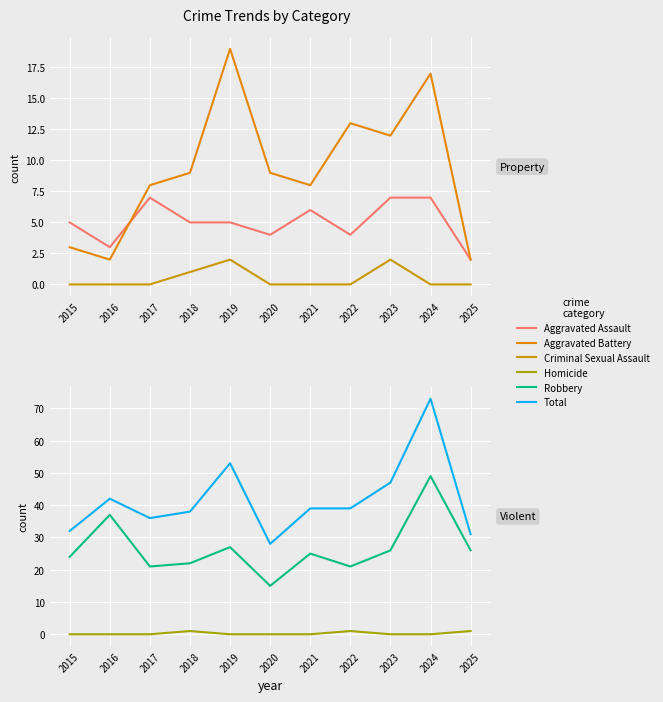

Where is the first local maximum for Aggravated Battery?

2019